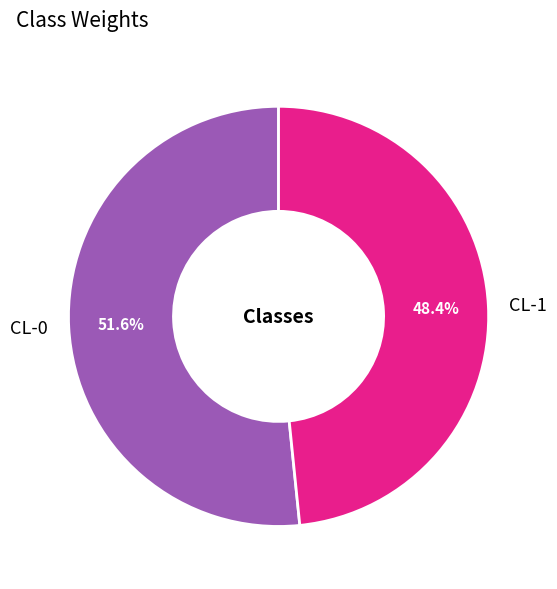

Which slice is the largest?

CL-0